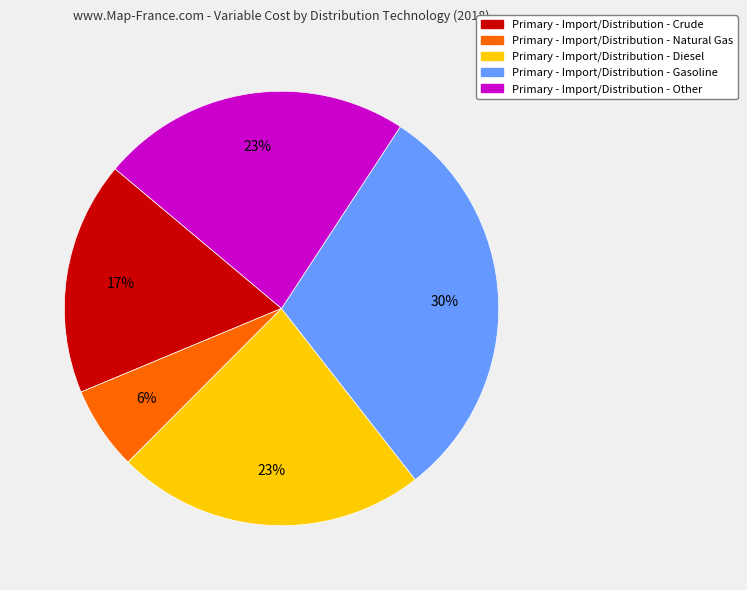

Is it true that Primary - Import/Distribution - Crude is 17% of the pie?

True